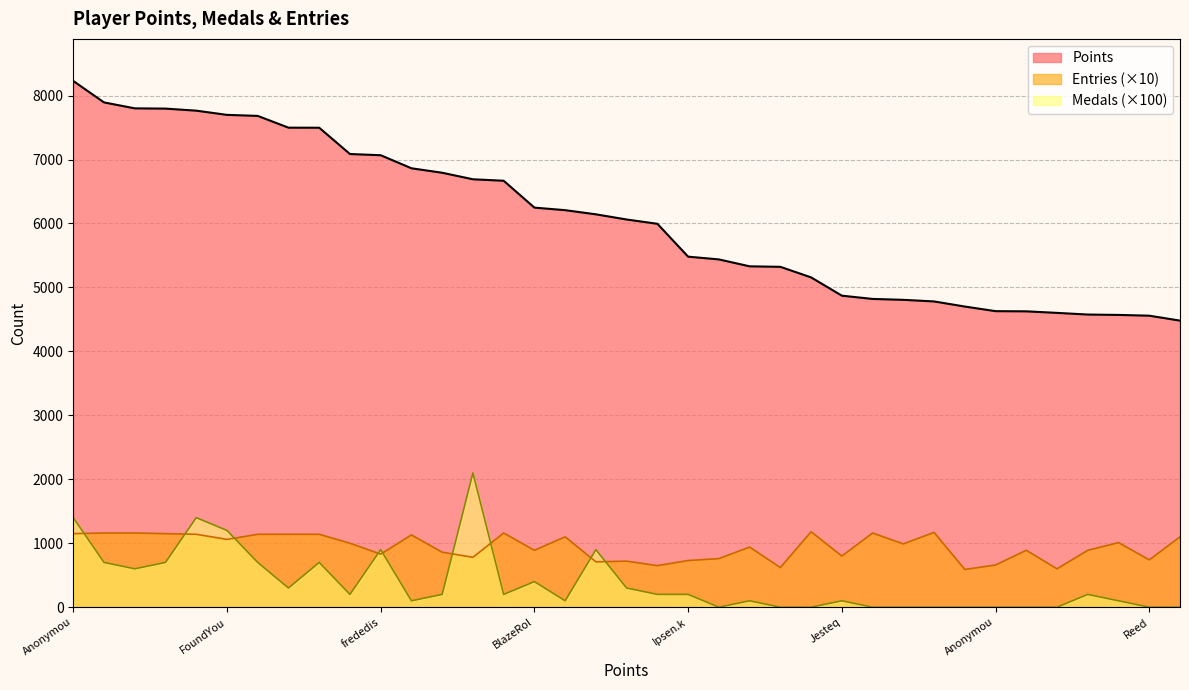

What is the sum of all Medals values?

14000